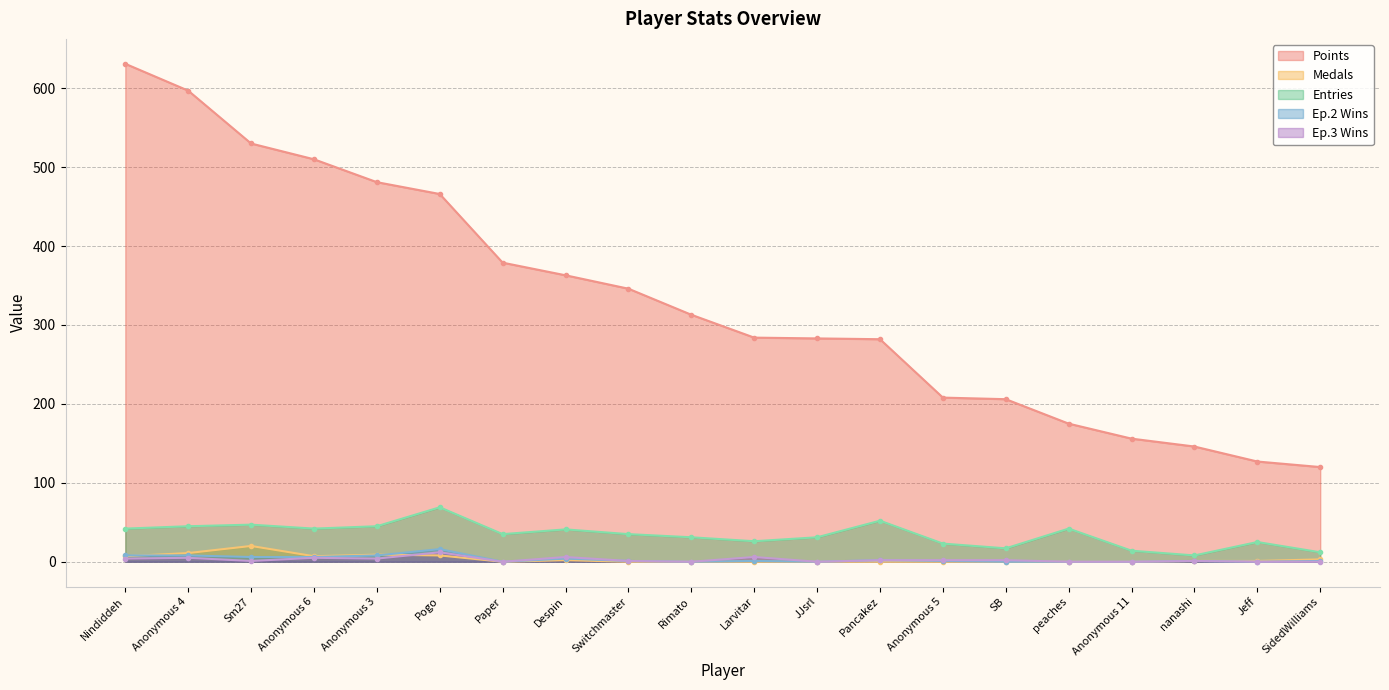

True or false: Medals and Points cross at least once.

False